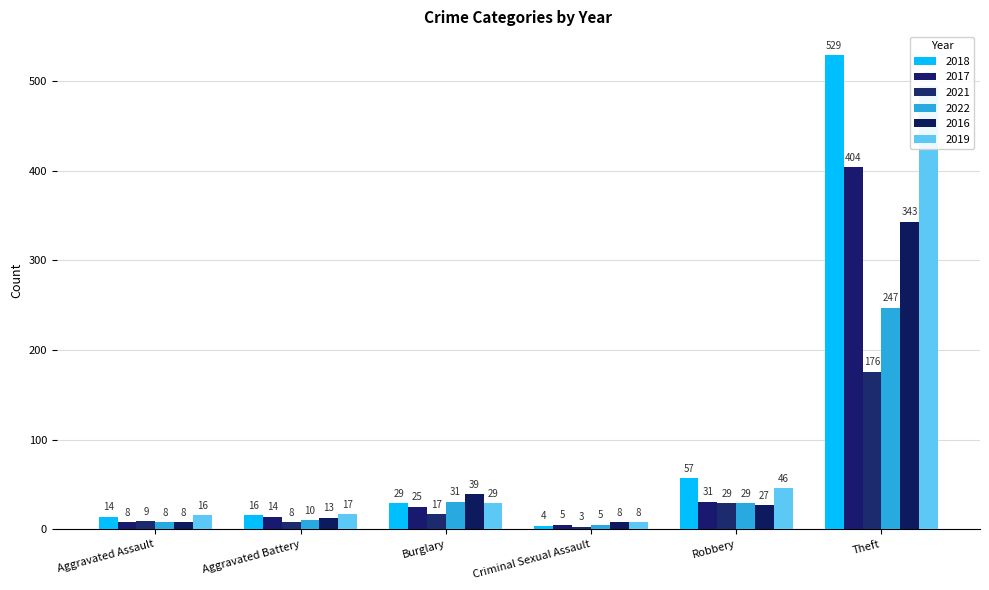

What is the greatest value displayed?

529